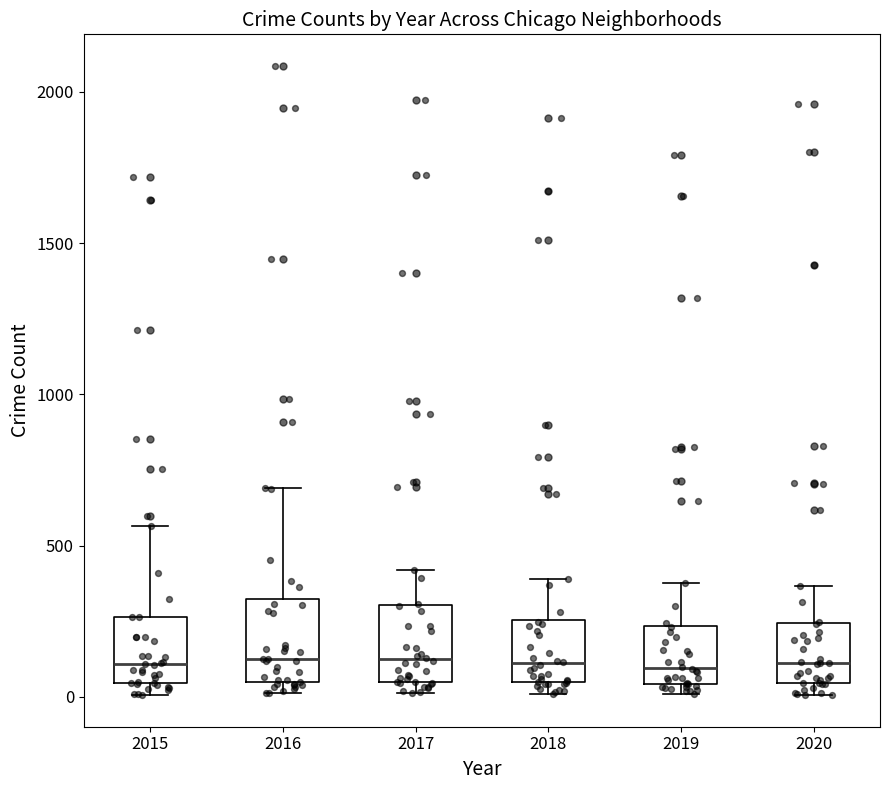

Where is the lower edge of the box at x = 2015 on the y-axis? The values are not printed on the chart, so give them approximately, as read against the axis.

50